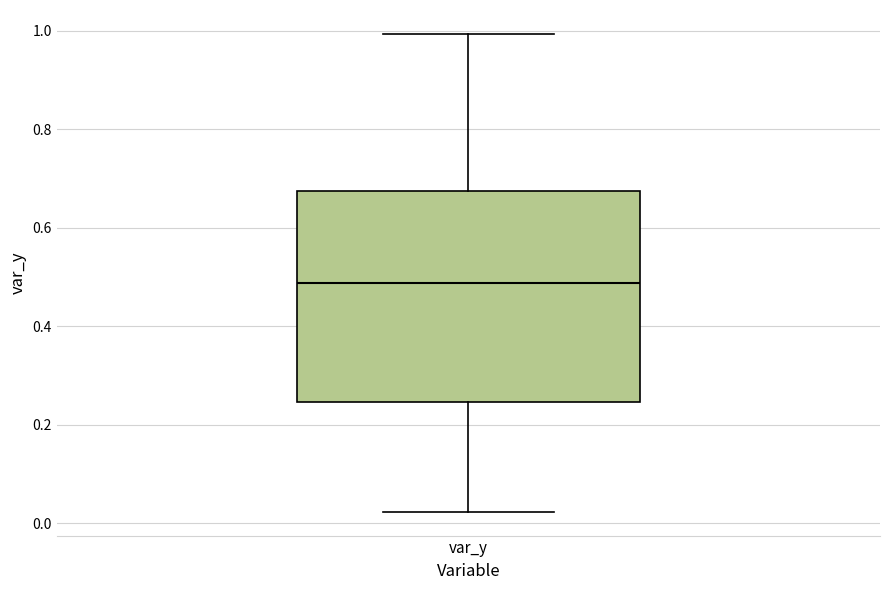

Where does the upper whisker of the box for var_y end on the y-axis? The values are not printed on the chart, so give them approximately, as read against the axis.

1.00